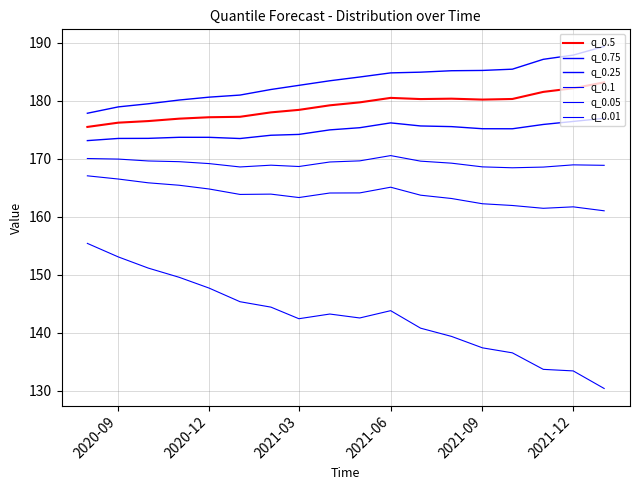

True or false: q_0.25 and q_0.75 intersect in this chart.

False